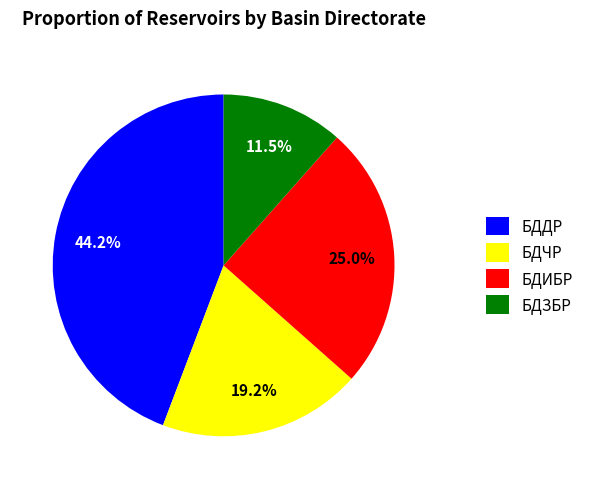

To the nearest percent, what is the combined percentage of БДЧР and БДИБР?

44%